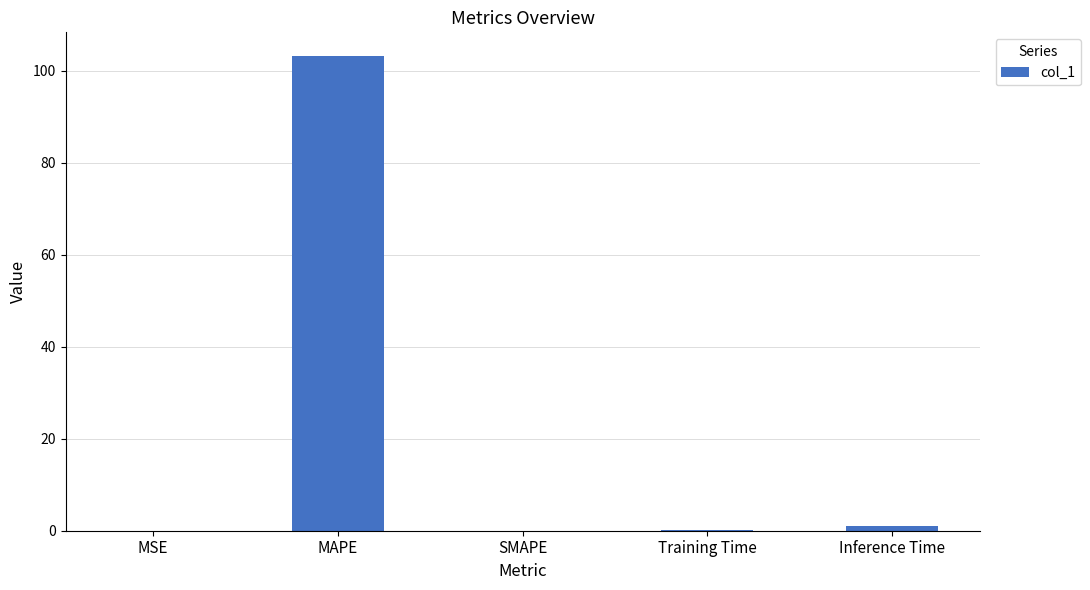

Are the bars grouped side by side (vs. stacked)?

No